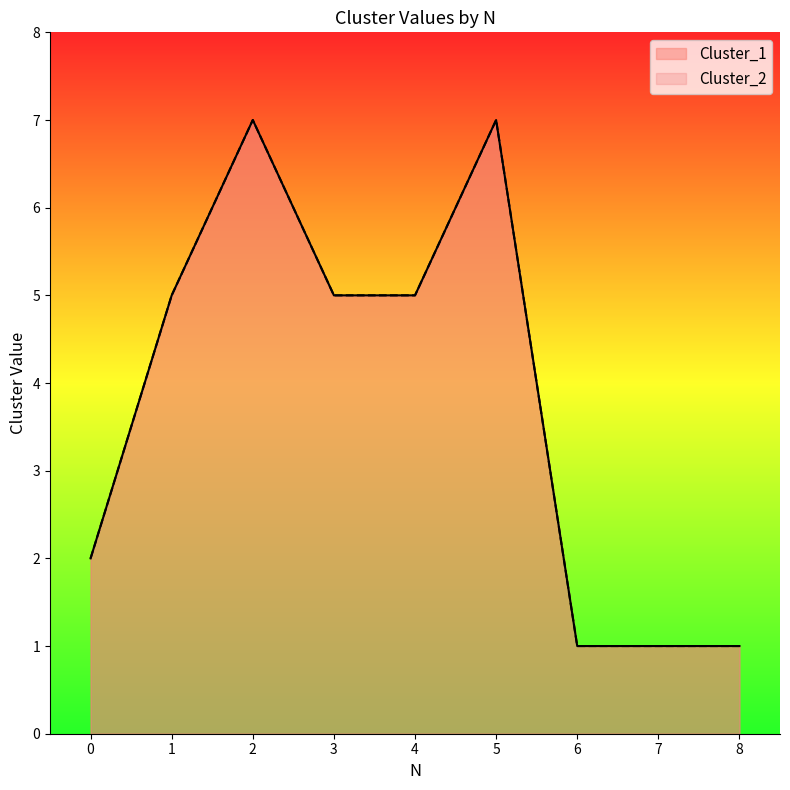

What is the lowest value of the Cluster_2 series?

1